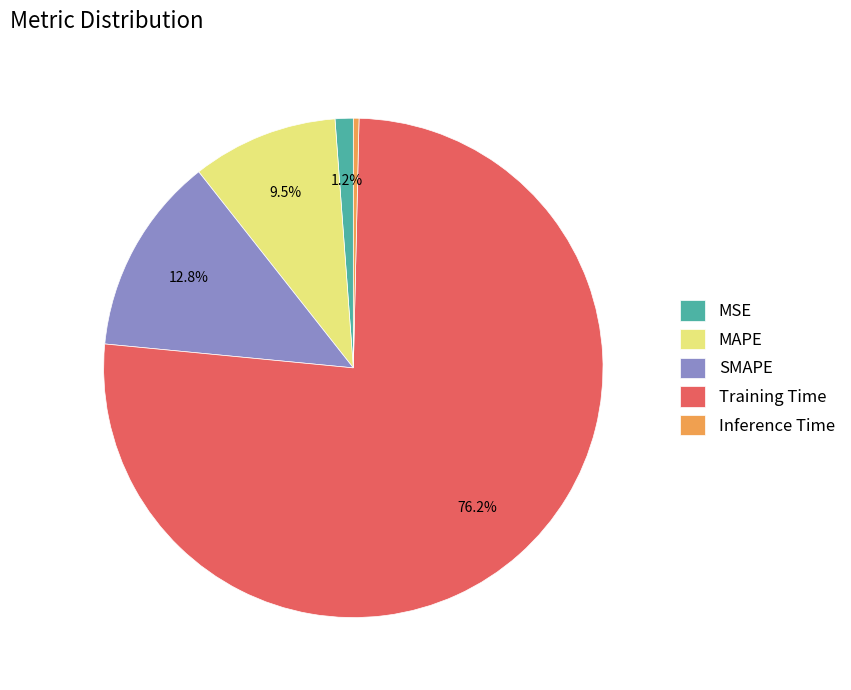

Rank the categories by value from lowest to highest.

Inference Time, MSE, MAPE, SMAPE, Training Time